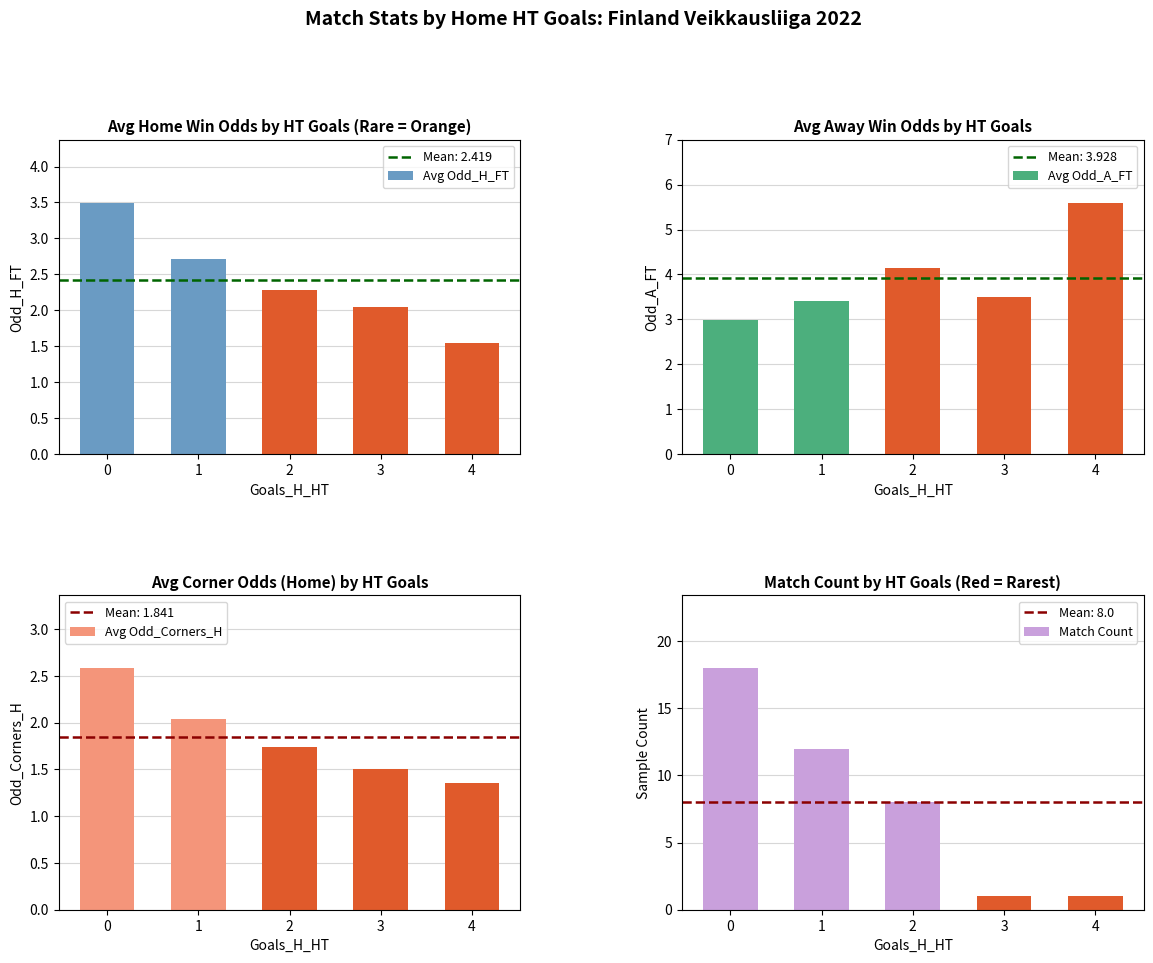

Does the chart contain any negative values?

No